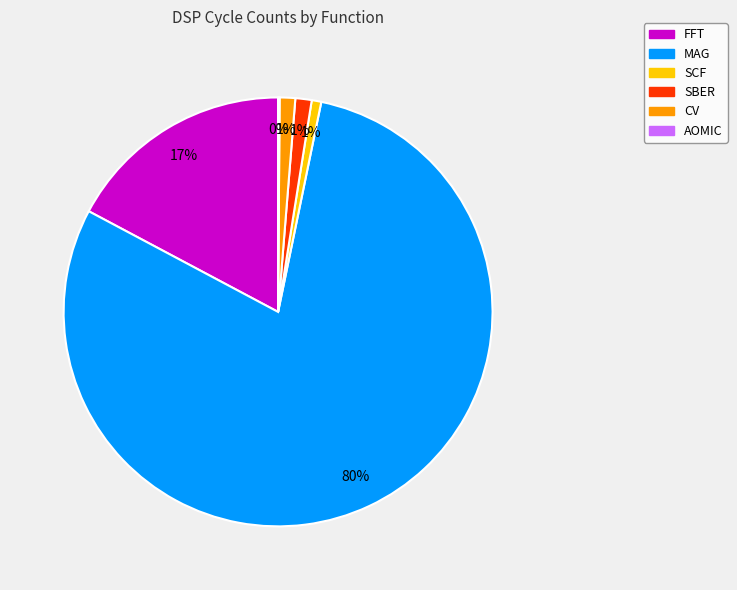

Combined, do SCF and FFT account for over 50%?

No